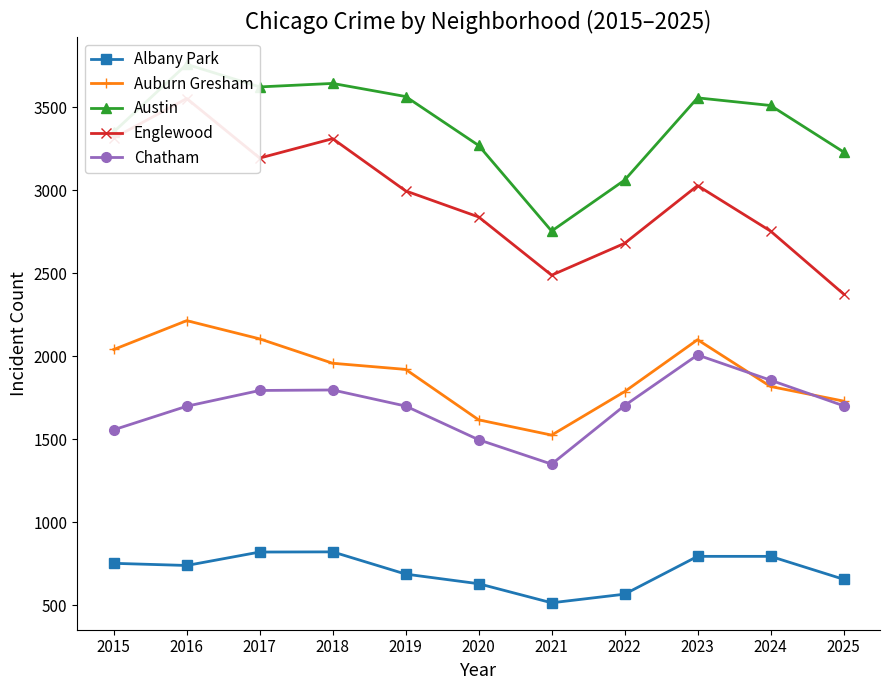

What is the sum of the Albany Park values at 2020 and 2018?

1450